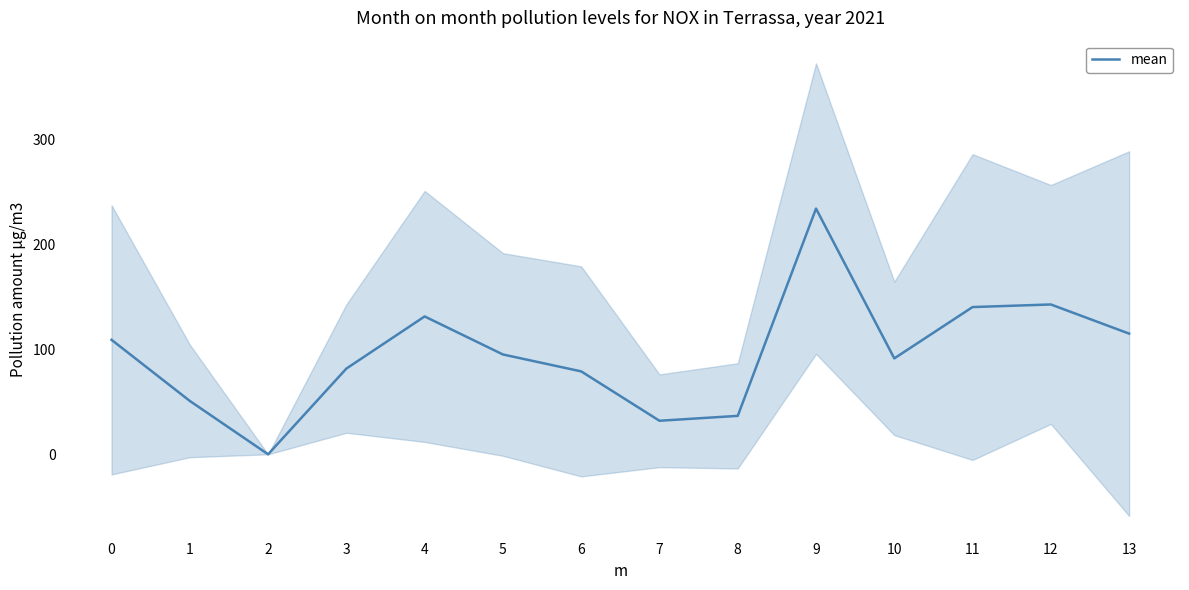

Approximately how many times larger is the value at 10 compared to 5?

1.0